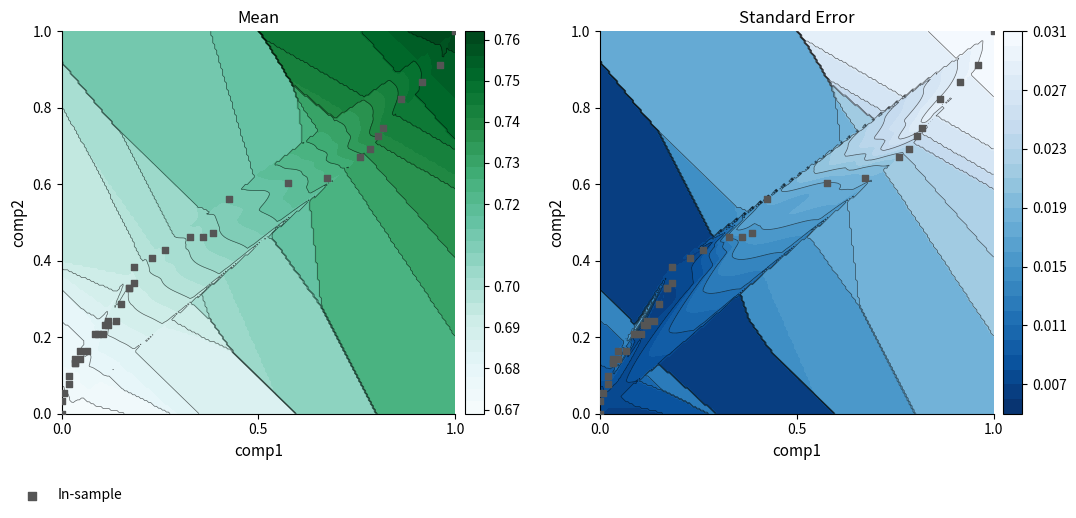

Reading left to right, transcribe all the data shown in this chart.

0.0	0.0	0.1	0.1	0.1	0.1	0.1	0.1	0.1	0.2	0.2	0.2	0.2	0.2	0.2	0.2	0.2	0.2	0.3	0.3	0.3	0.3	0.4	0.4	0.4	0.5	0.5	0.5	0.6	0.6	0.6	0.7	0.7	0.7	0.7	0.8	0.9	0.9	1.0